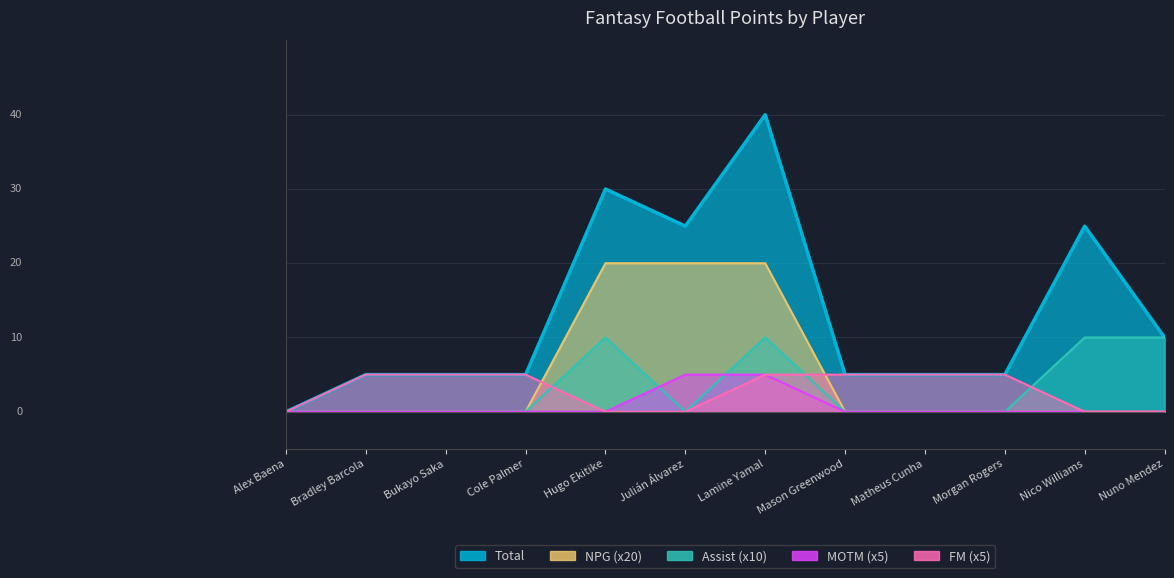

At which label does MOTM (x5) reach its minimum?

Alex Baena